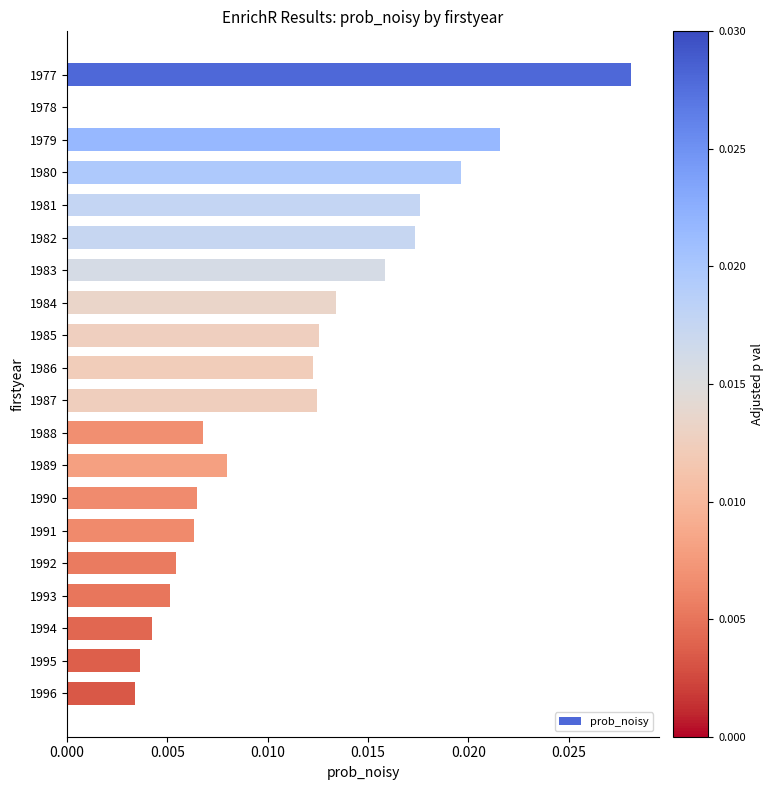

True or false: the data shows 0.0 at 1986.

True